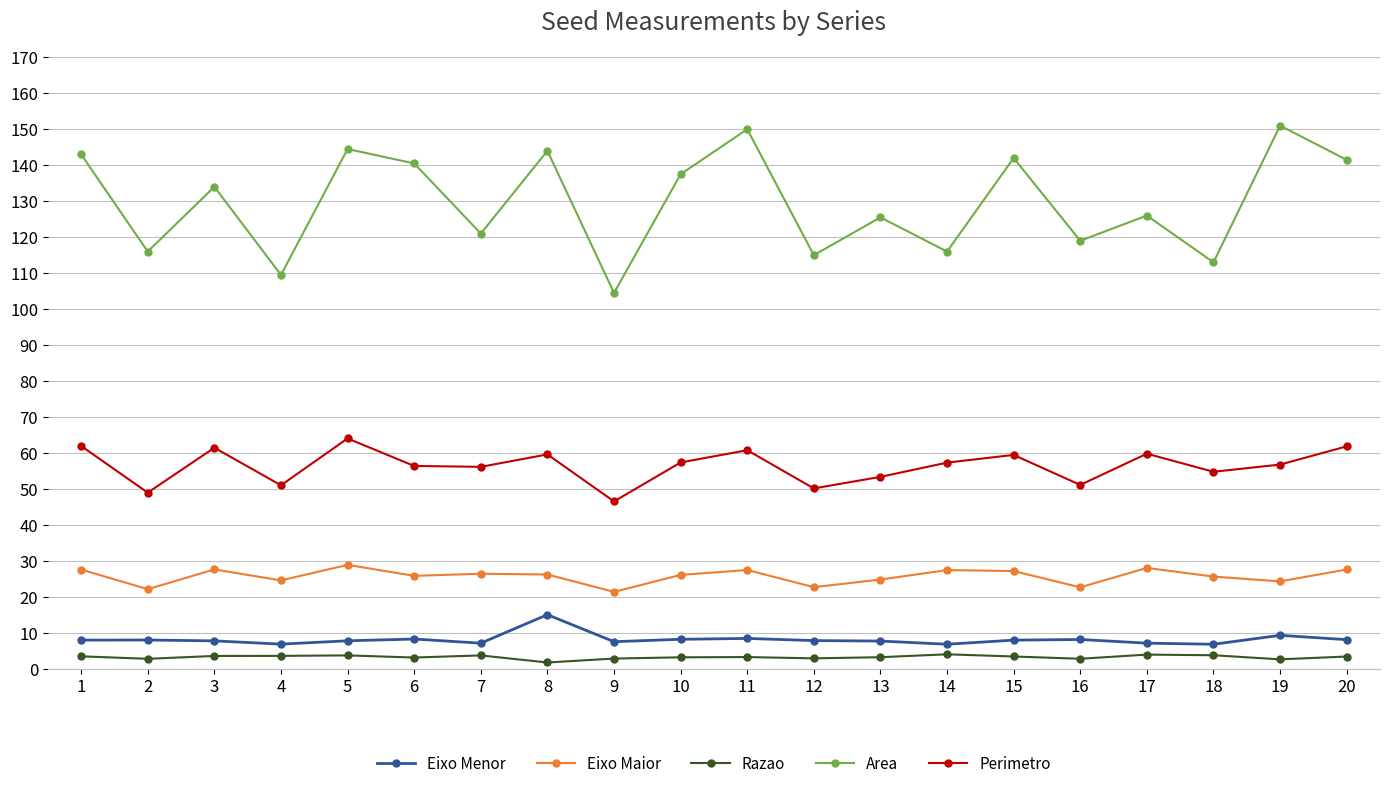

True or false: Eixo Maior and Razao intersect in this chart.

False